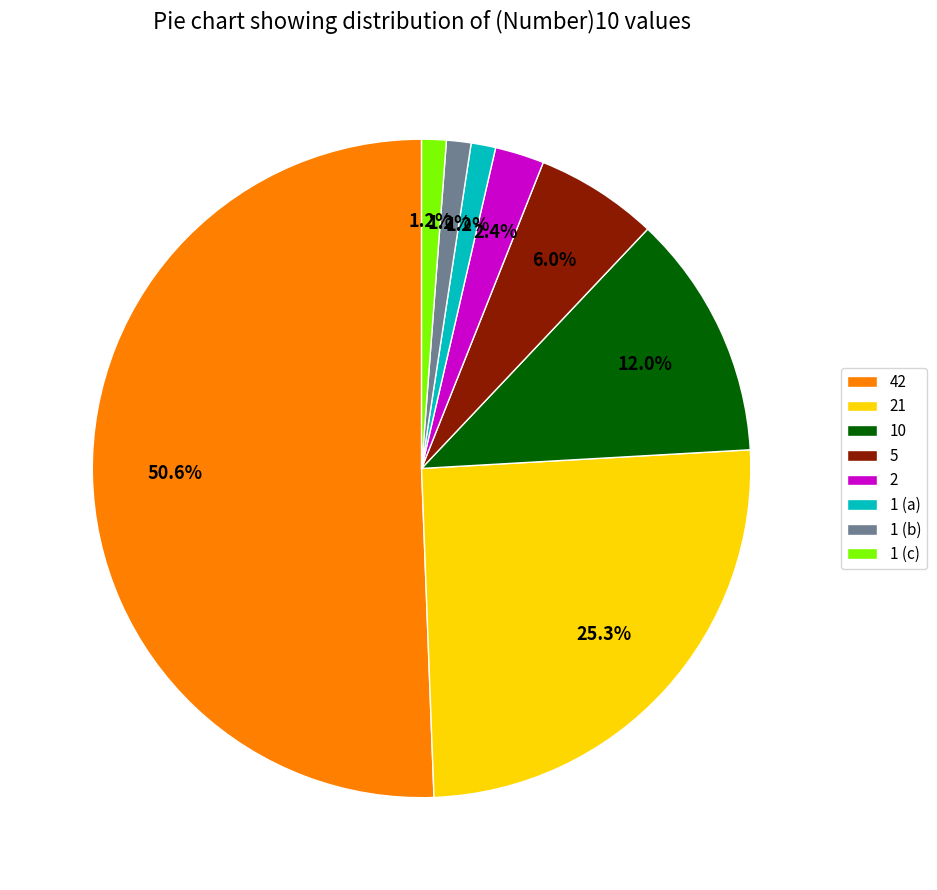

What portion of the pie excludes 1 (b)?

98.8%